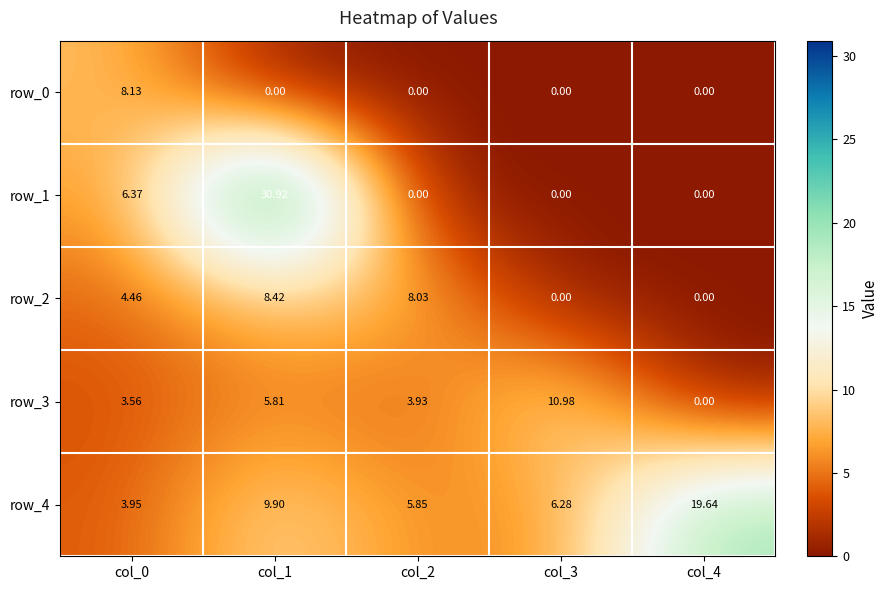

What is the sum of all row_1 values?

37.3